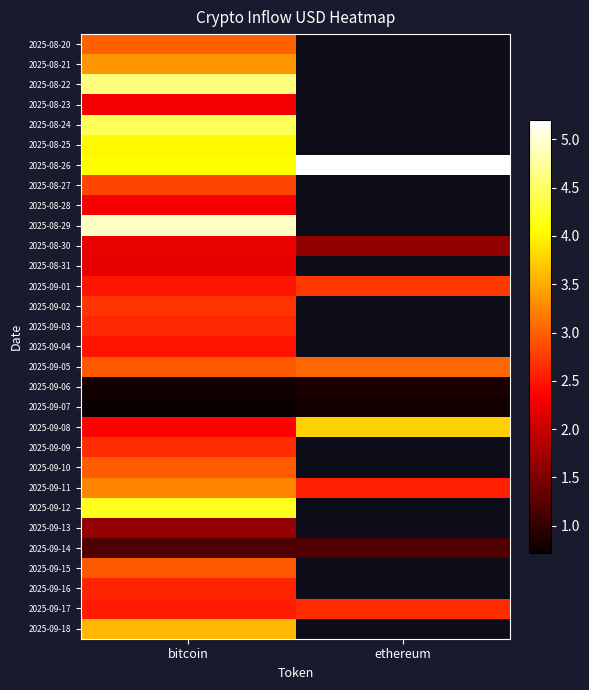

What is the maximum value shown in the chart?

5.2